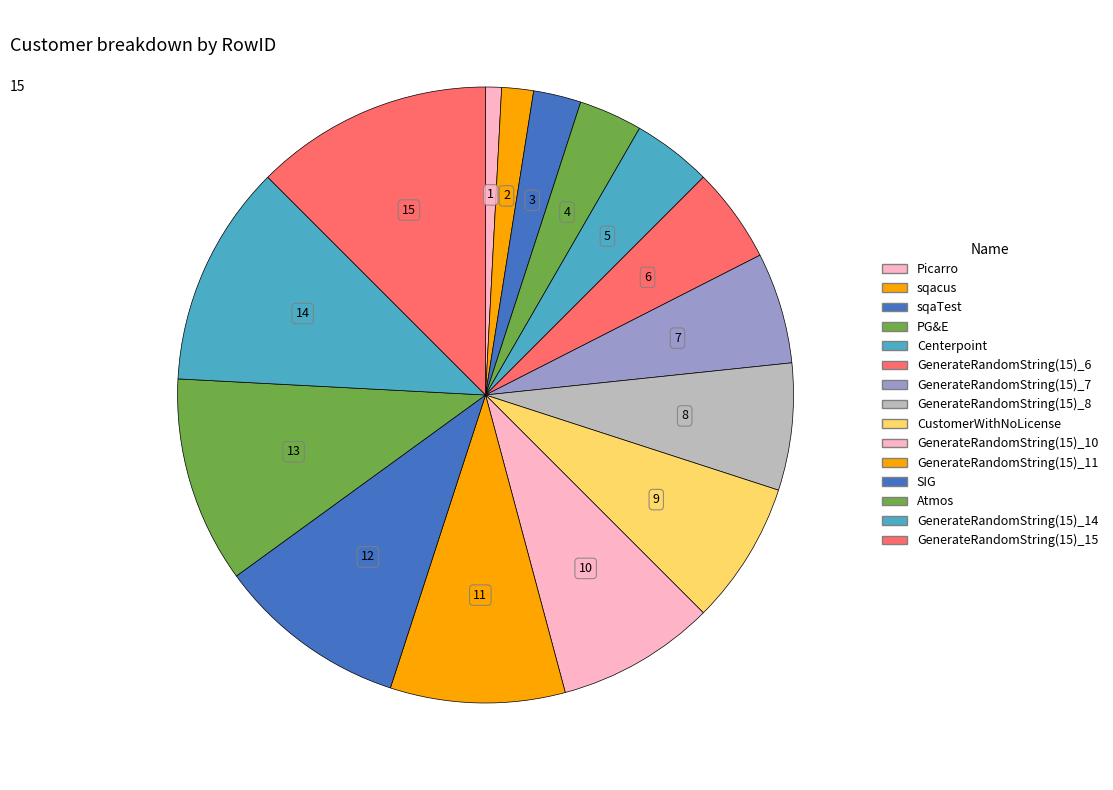

Does sqaTest represent more than half of the total?

No